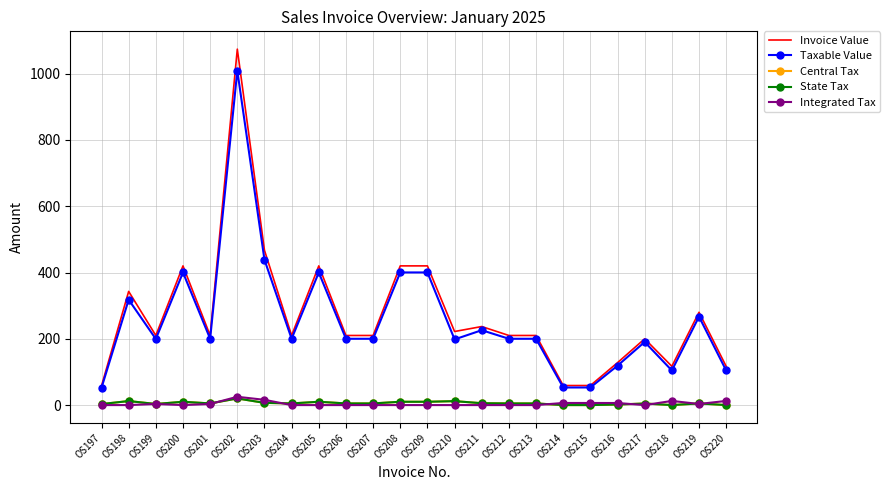

At which label does Taxable Value reach its minimum?

OS197